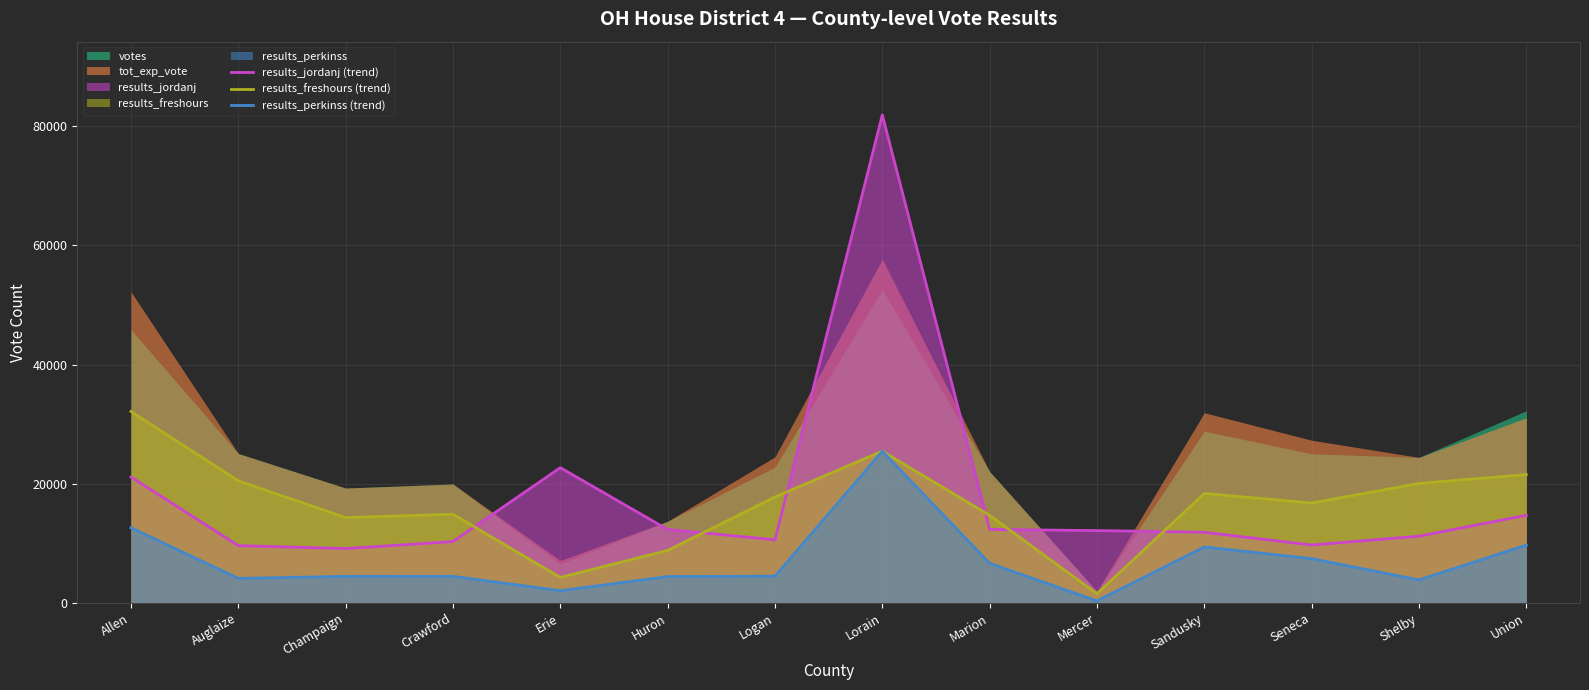

At which category is the sum across all series the highest?

Lorain